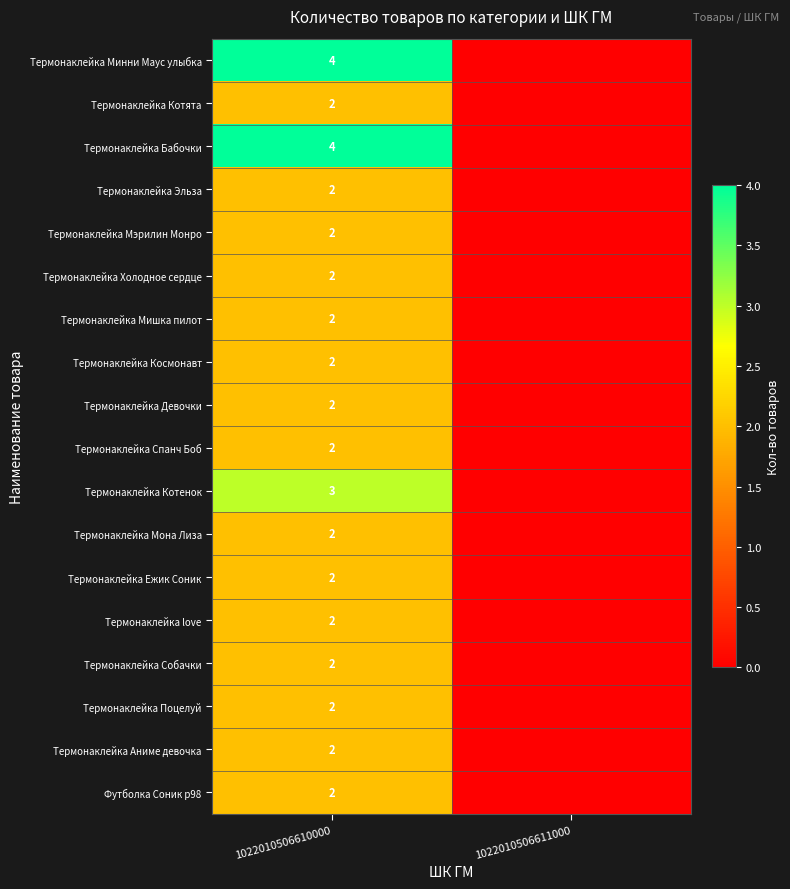

Reading left to right, extract all data points from this chart.

row_0: 4	0
row_1: 2	0
row_2: 4	0
row_3: 2	0
row_4: 2	0
row_5: 2	0
row_6: 2	0
row_7: 2	0
row_8: 2	0
row_9: 2	0
row_10: 3	0
row_11: 2	0
row_12: 2	0
row_13: 2	0
row_14: 2	0
row_15: 2	0
row_16: 2	0
row_17: 2	0